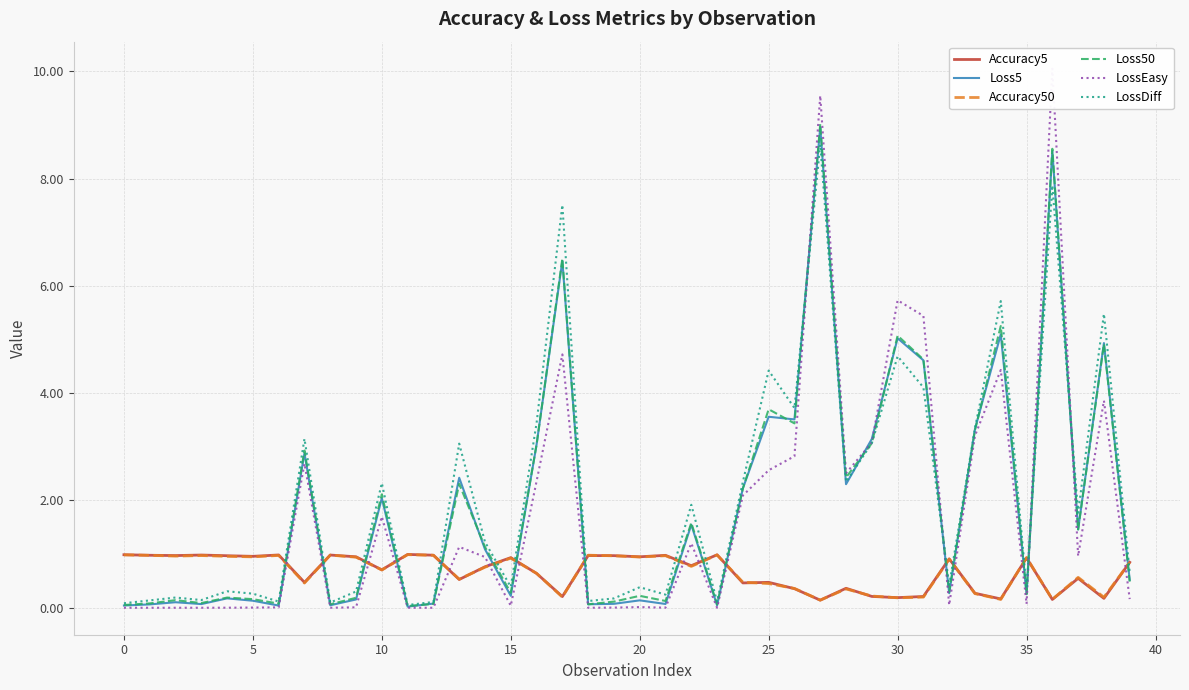

What is the highest value of the LossDiff series?

8.6